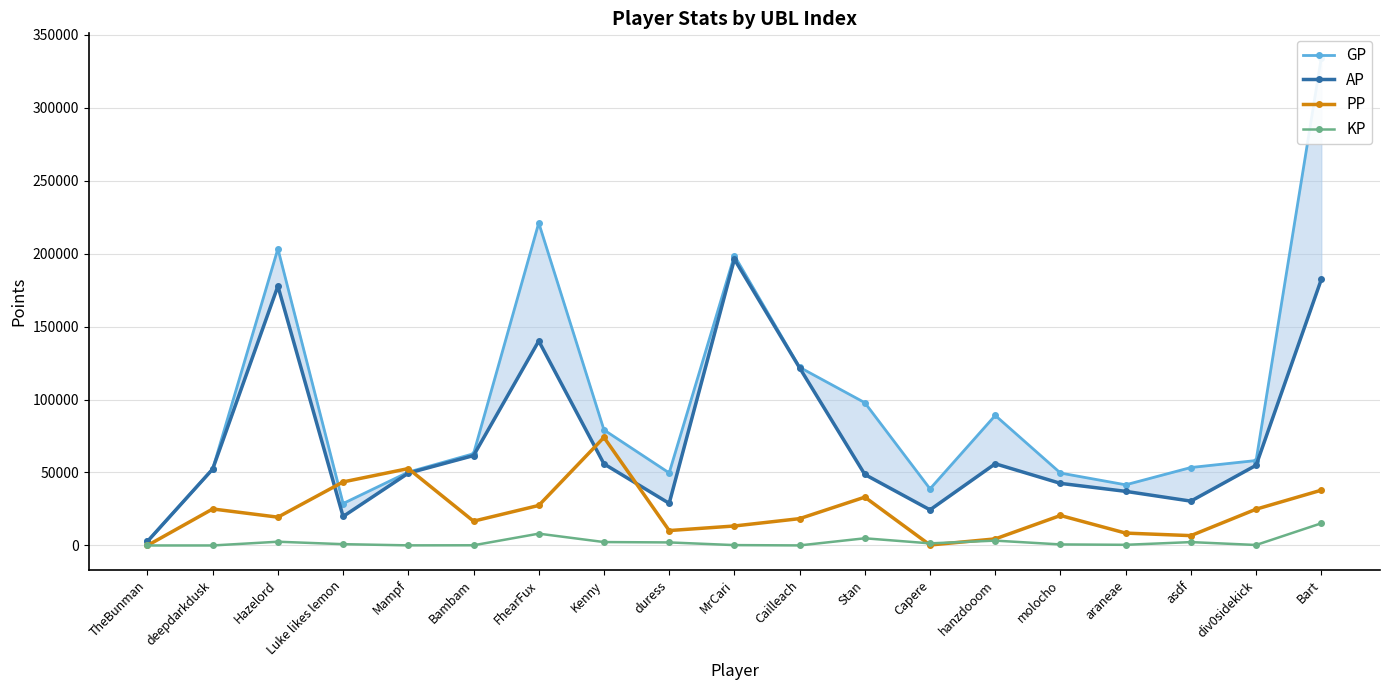

Reading right to left, list all the values displayed in this chart.

GP: 334165.0	58196.0	53405.0	41554.0	49618.0	89087.0	38775.0	97811.0	122069.0	198588.0	49701.0	79168.0	220980.0	62855.0	50258.0	28723.0	203284.0	52354.0	2816.0
AP: 182290.0	54933.0	30375.0	37073.0	42548.0	55978.0	24396.0	48638.0	121714.0	196128.0	28853.0	55889.0	140079.0	61581.0	49558.0	19853.0	177706.0	52354.0	2816.0
PP: 37875.0	24859.0	6742.0	8475.0	20531.0	4503.0	315.0	33108.0	18376.0	13345.0	10207.0	74057.0	27415.0	16642.0	52672.0	43536.0	19389.0	25007.0	0.0
KP: 15187.5	326.3	2302.9	448.1	707.0	3310.9	1438.0	4917.3	35.5	246.0	2084.8	2327.9	8090.2	127.4	70.0	887.0	2557.8	0.0	0.0